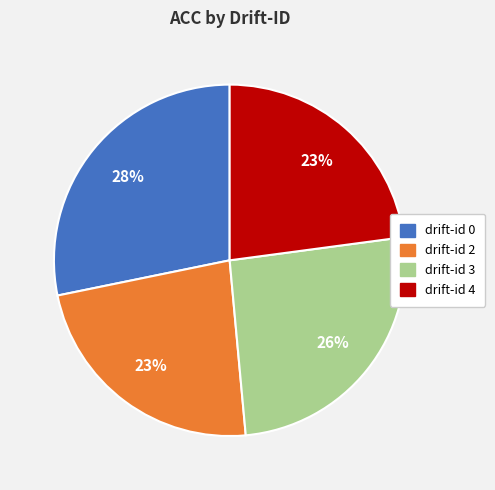

Does any single category account for the majority?

No